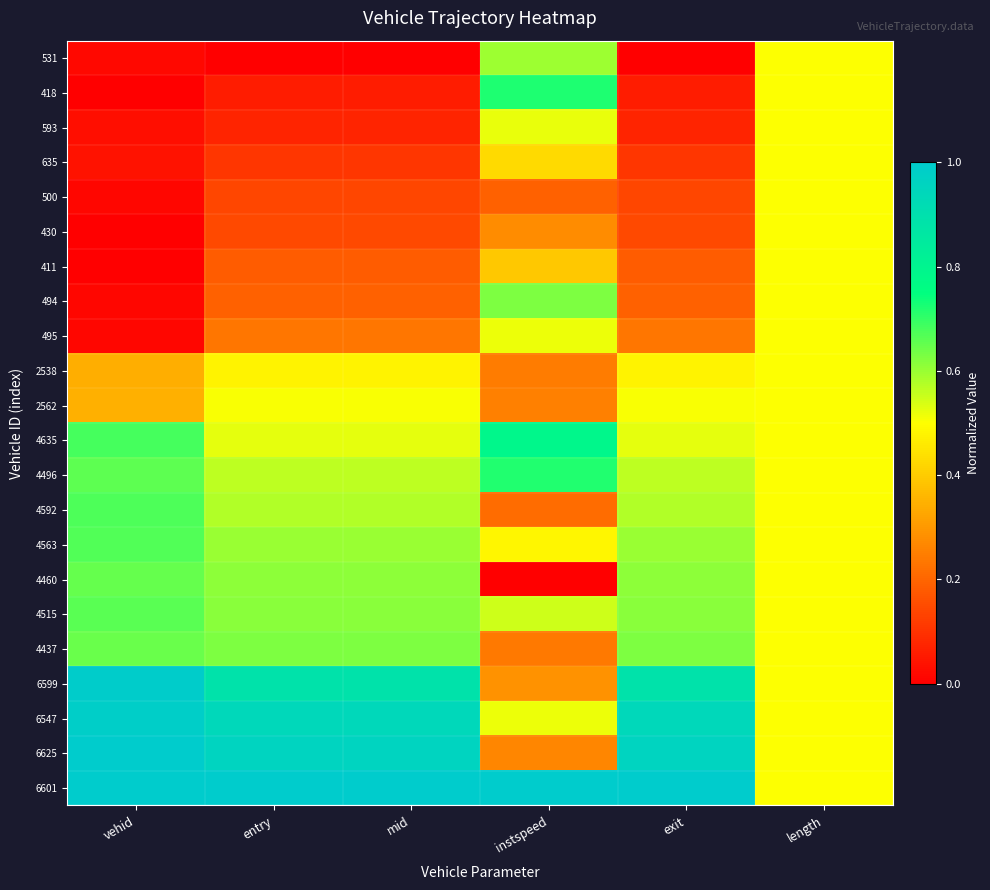

Which series has the largest total across all categories?

6601